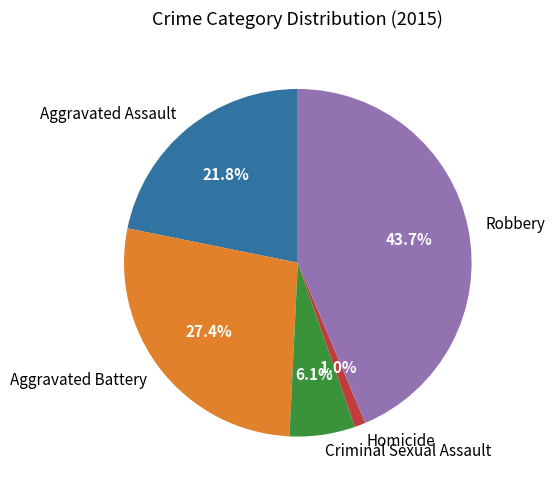

What is the total percentage of Homicide and Aggravated Battery?

28.4%